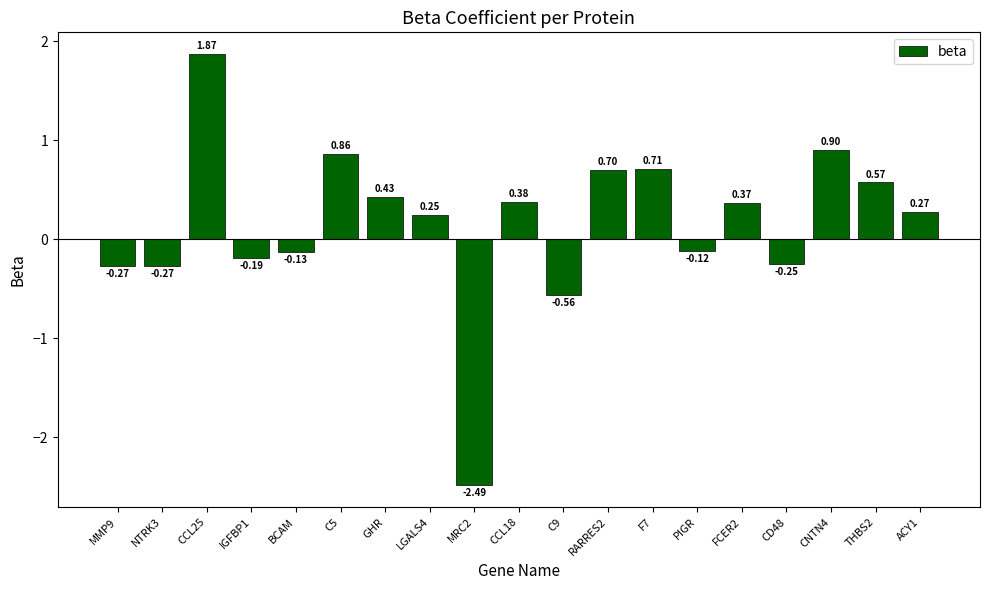

How many bars are there in total?

19